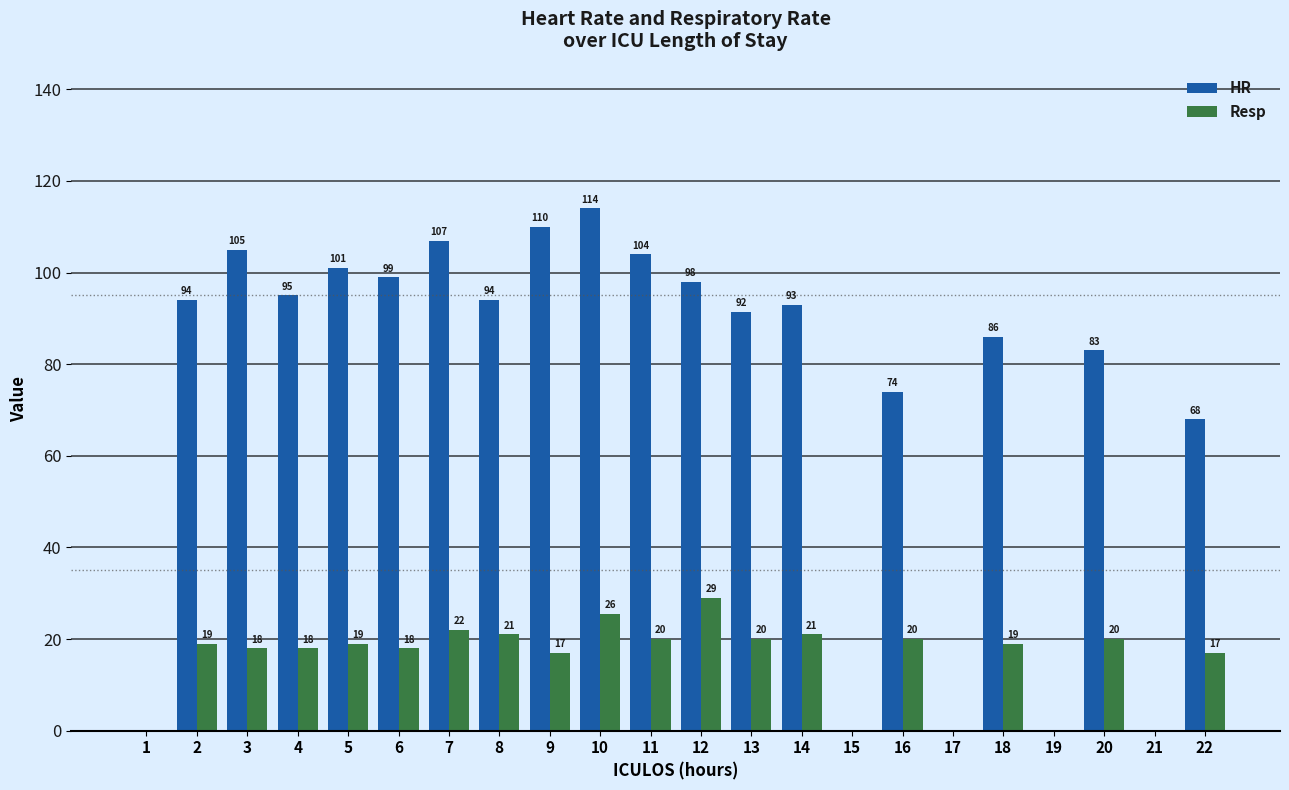

How many series are shown in this chart?

2